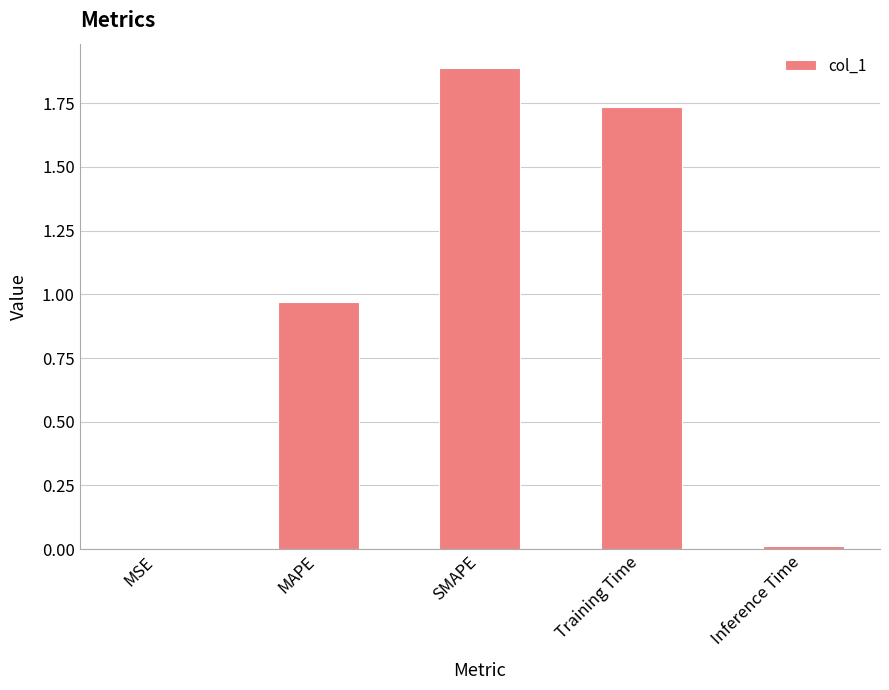

Which label corresponds to the largest value in the chart?

SMAPE